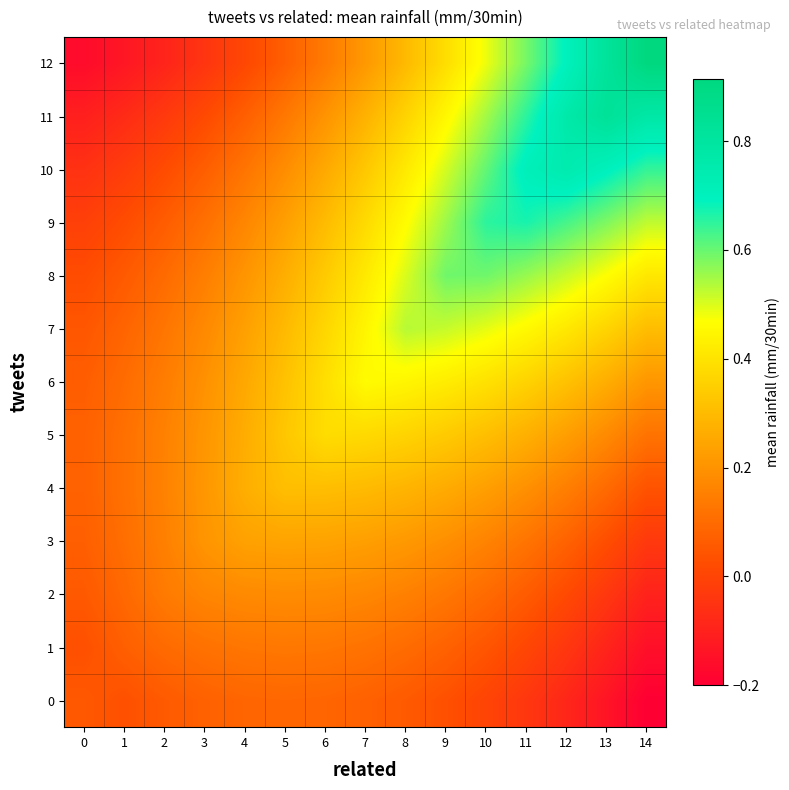

At how many categories does at least one series exceed 0?

15